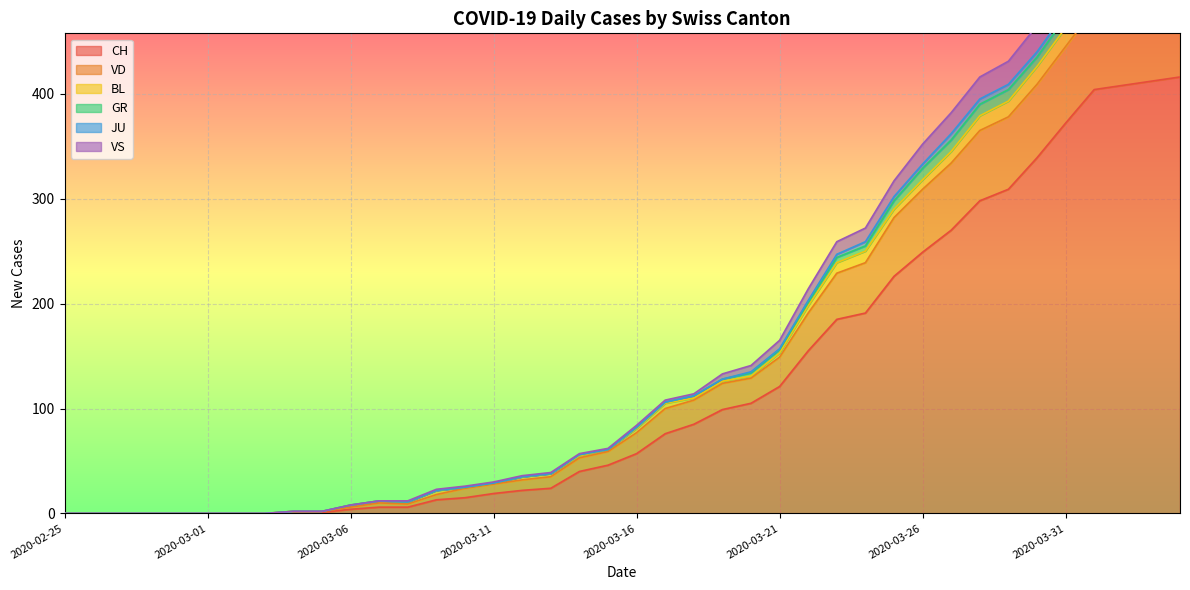

The CH series shows 57 at 2020-03-16. True or false?

True